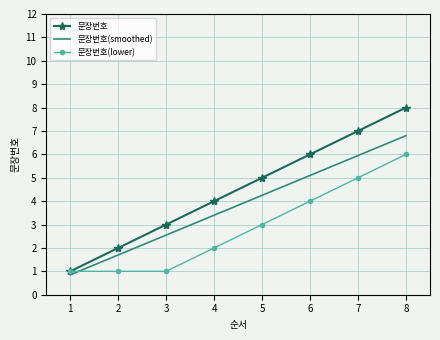

Which series has the largest total across all categories?

문장번호